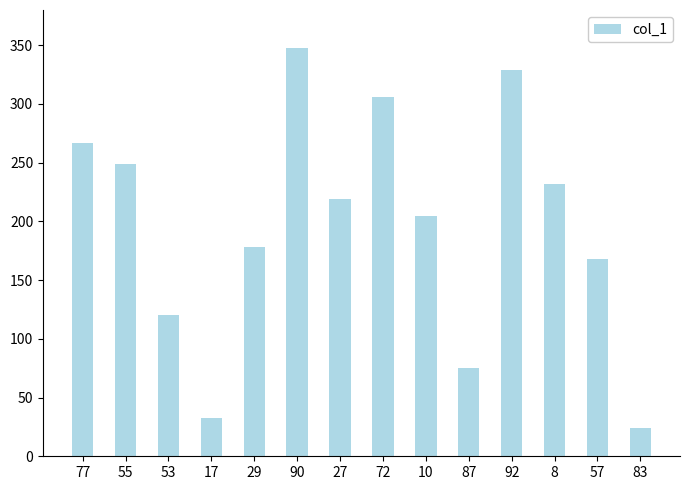

What is the label of the 7th bar from the right?

72